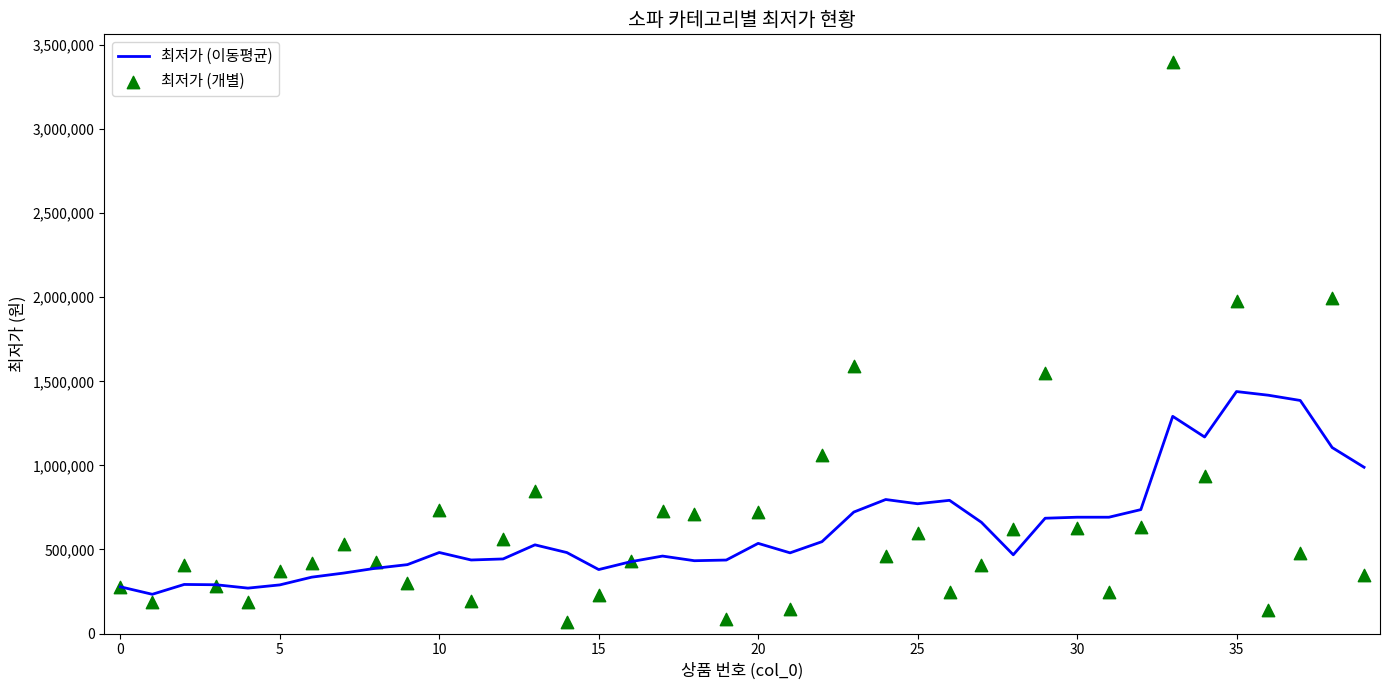

Which series has the largest Y range (max minus min)?

최저가 (개별)